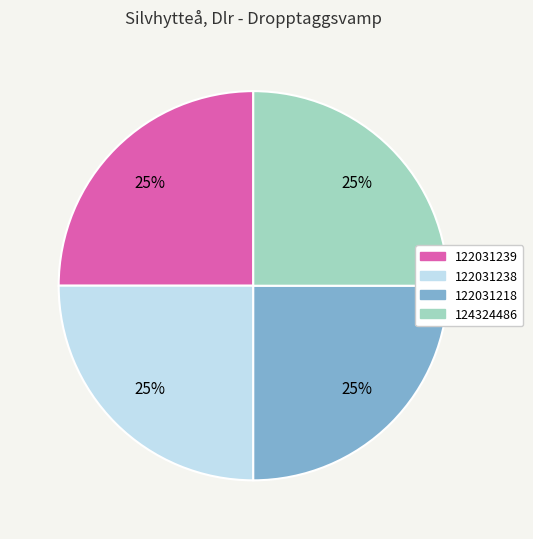

Approximately how many times larger is the value at 122031239 compared to 124324486?

1.0